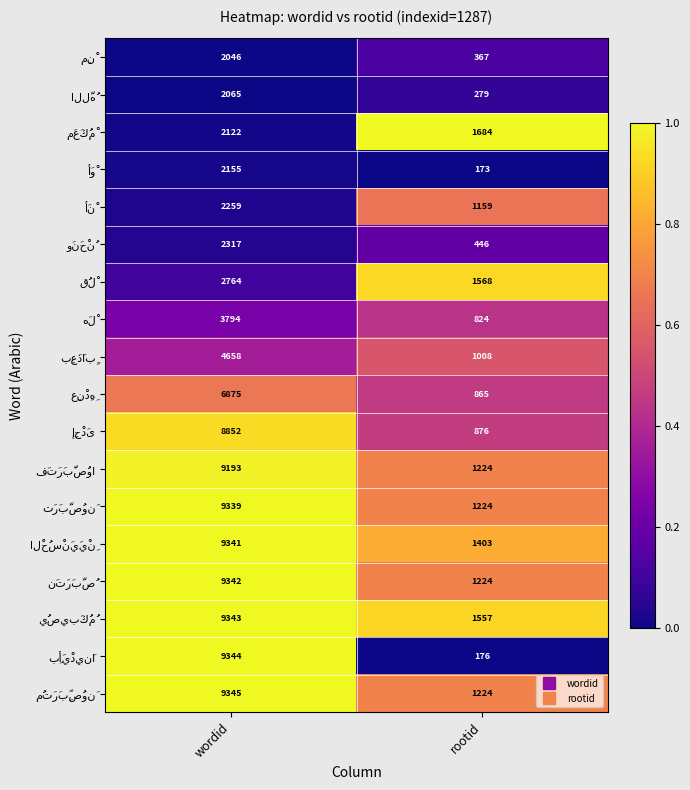

What is the smallest value displayed?

173